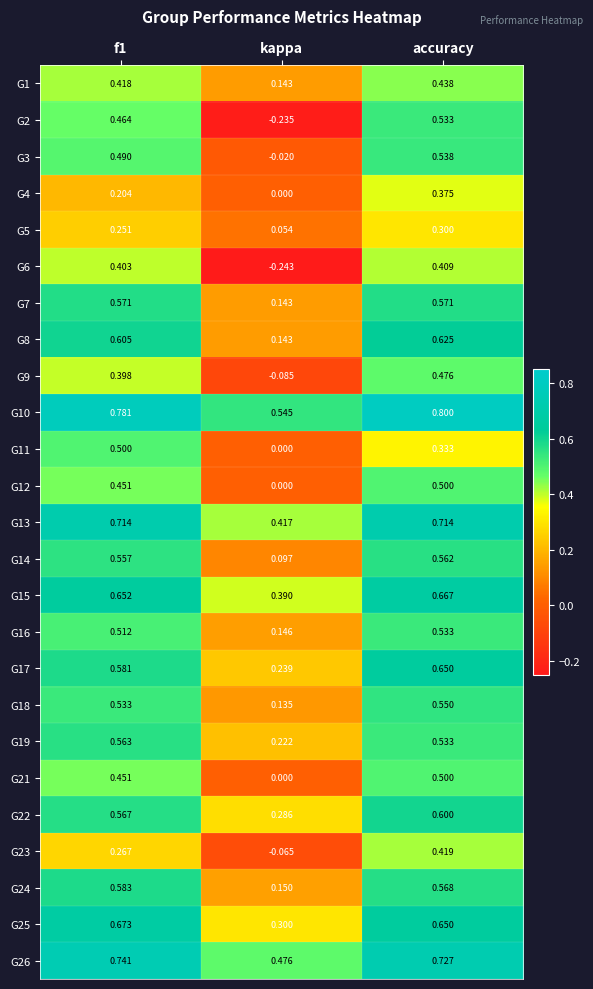

Is the value of G3 at f1 greater than the value of G24 at accuracy?

No